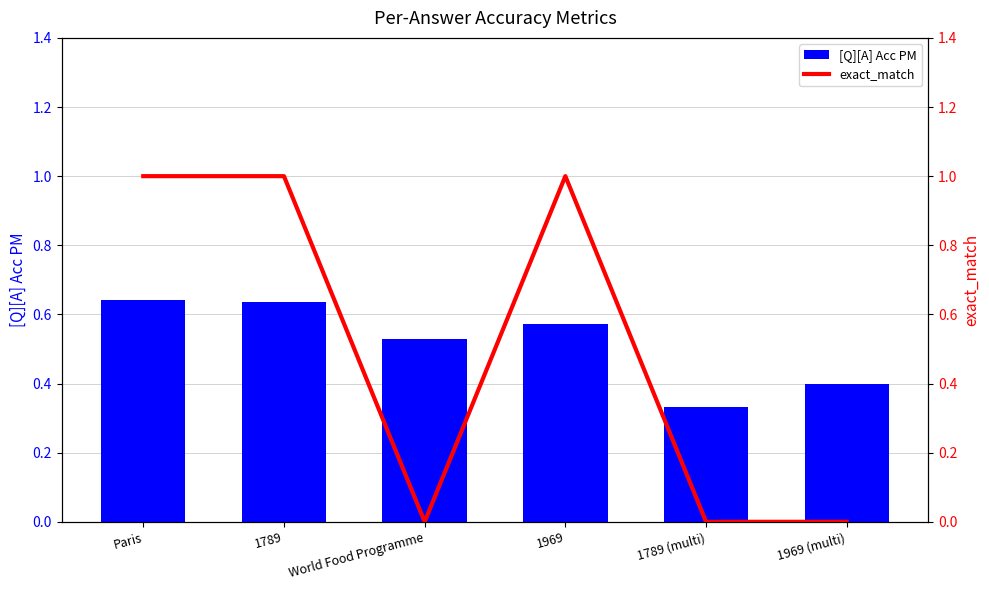

Reading left to right, extract all data points from this chart.

[Q][A] Acc PM: Paris=0.6	1789=0.6	World Food Programme=0.5	1969=0.6	1789 (multi)=0.3	1969 (multi)=0.4
exact_match: Paris=1.0	1789=1.0	World Food Programme=0.0	1969=1.0	1789 (multi)=0.0	1969 (multi)=0.0